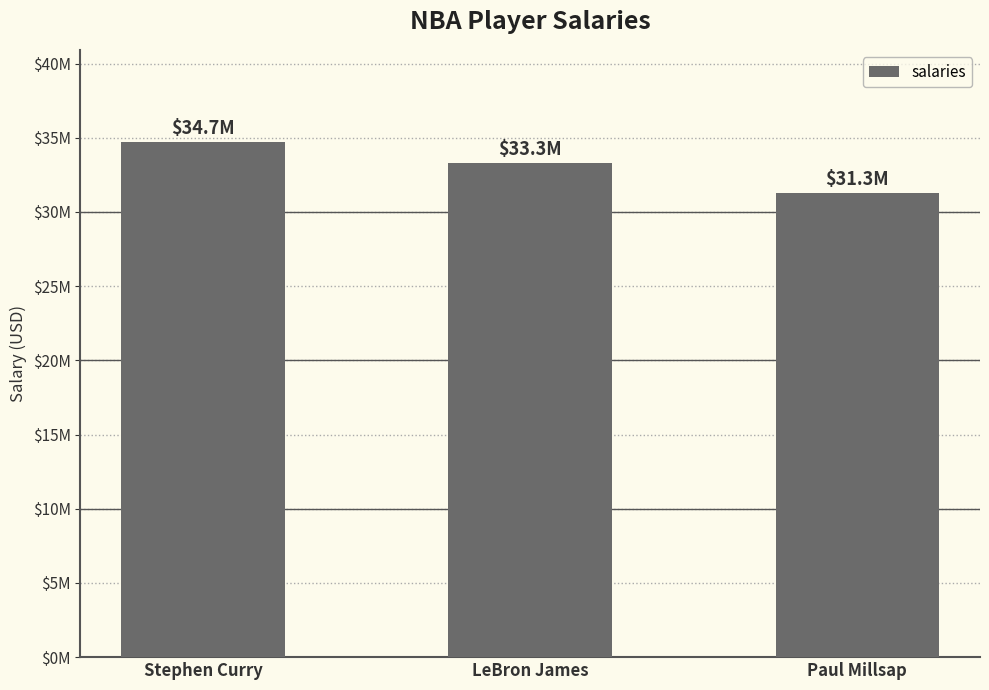

Does the chart contain any negative values?

No